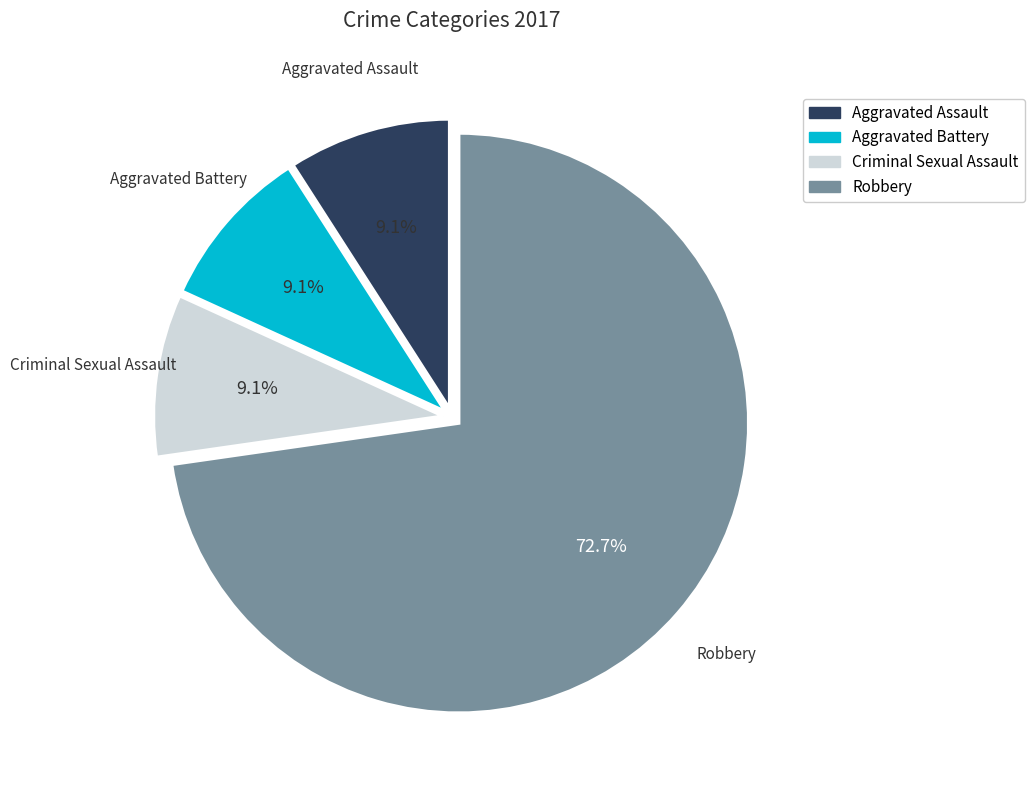

What is the ratio of the value at Aggravated Assault to the value at Criminal Sexual Assault?

1.0